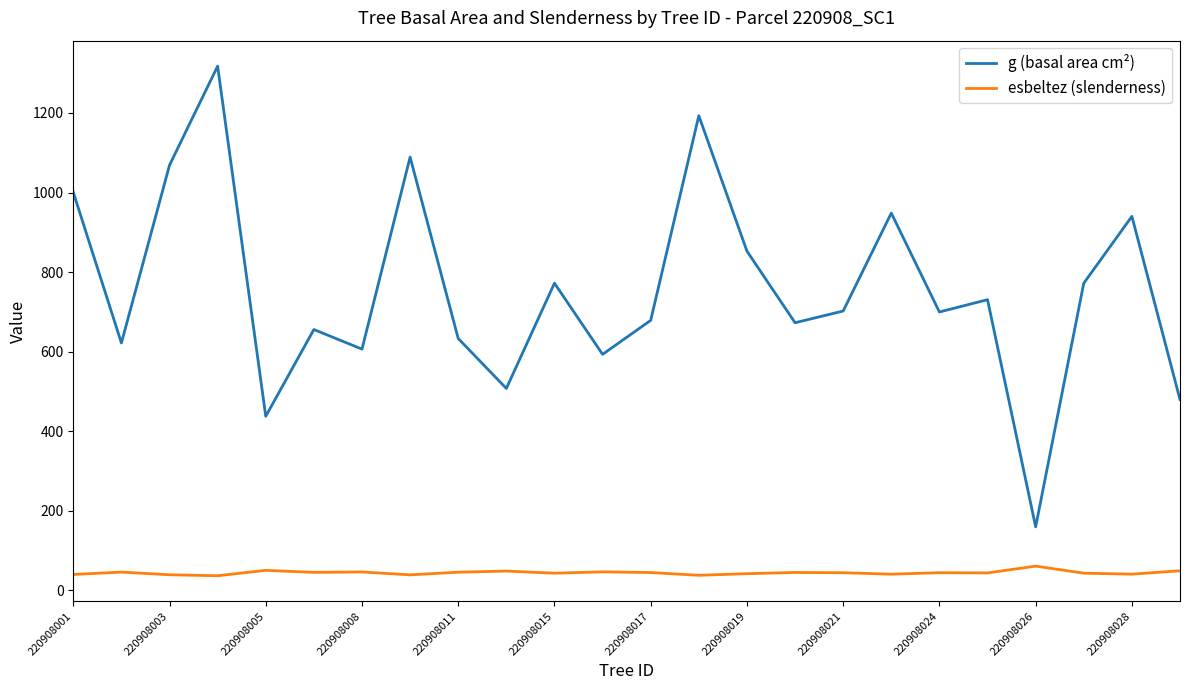

Which series has the largest range (max minus min)?

g (basal area cm²)